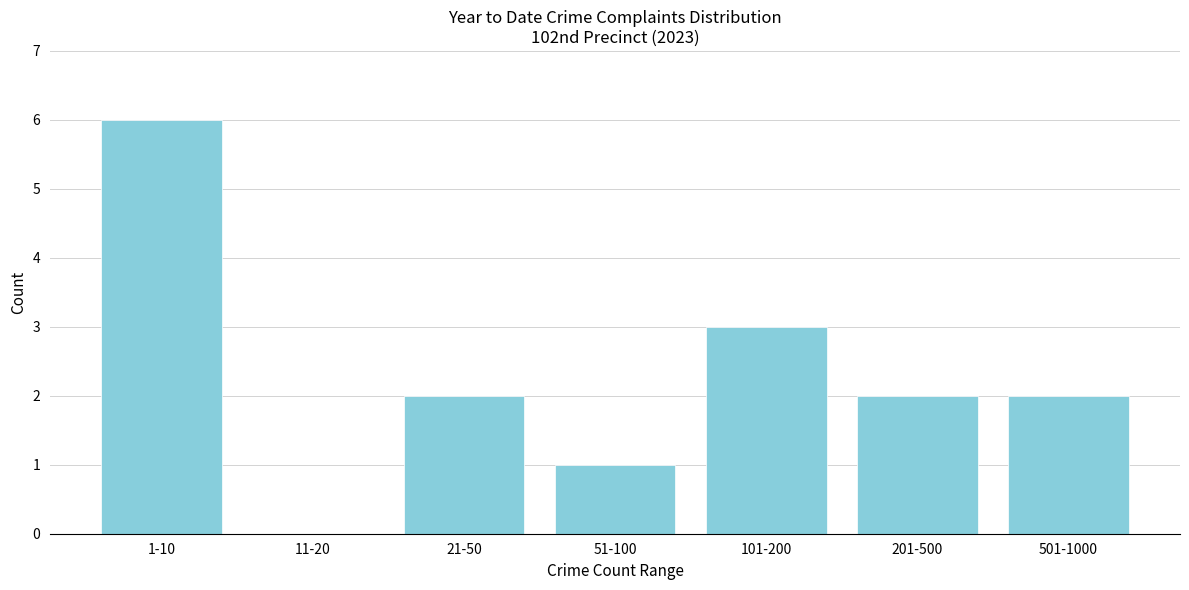

Reading left to right, list all the values displayed in this chart.

1-10=6	11-20=0	21-50=2	51-100=1	101-200=3	201-500=2	501-1000=2